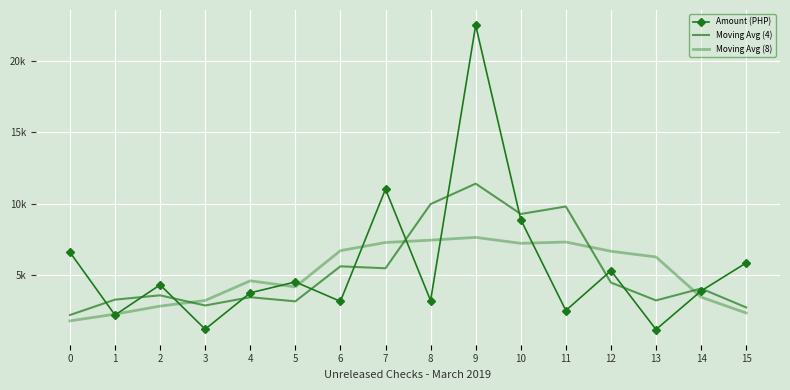

What is the difference between the Moving Avg (4) values at 2 and 4?

132.4